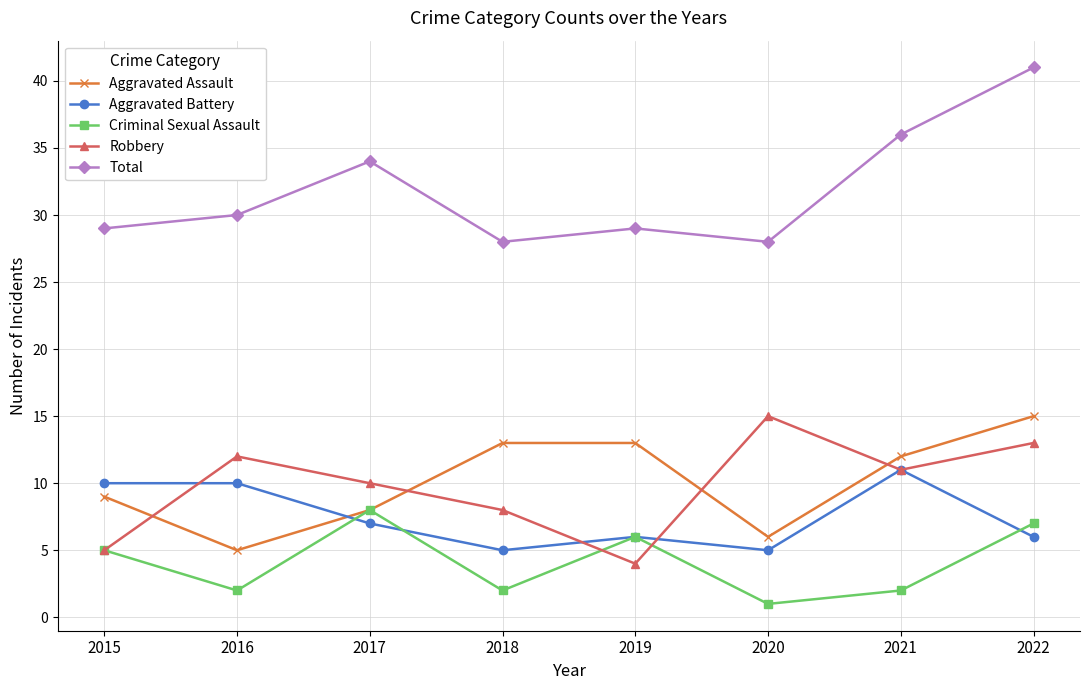

Where is the first local minimum for Criminal Sexual Assault?

2016